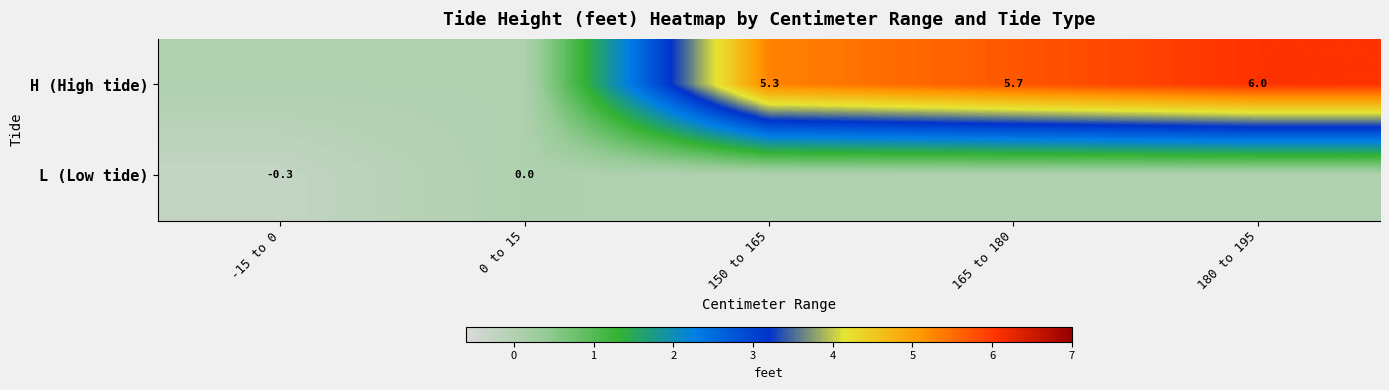

True or false: H (High tide) has a value of 2.6 at 150 to 165.

False